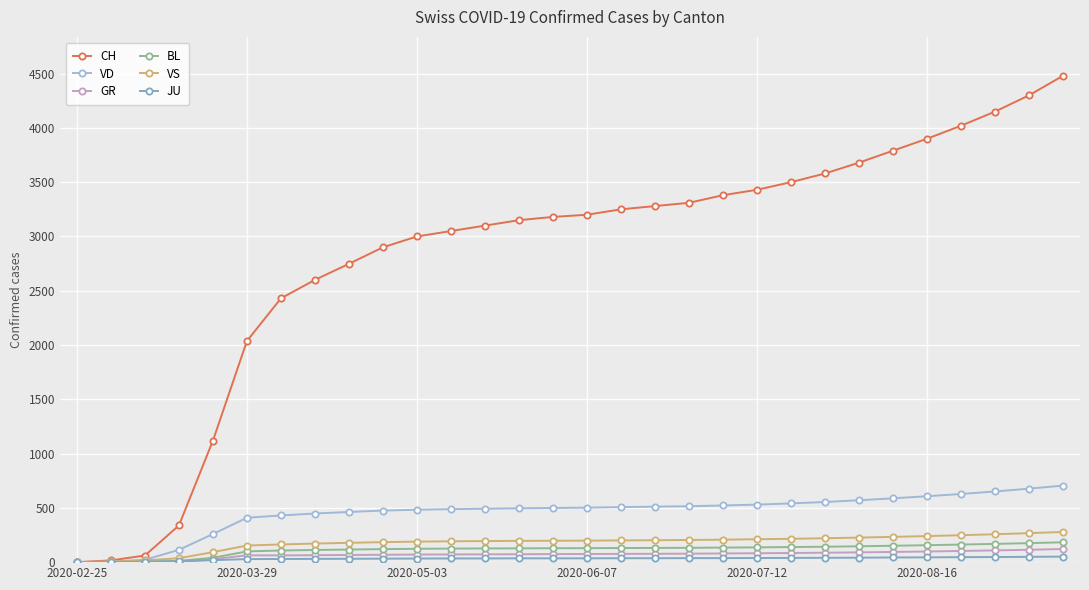

What is the maximum value for VS?

278